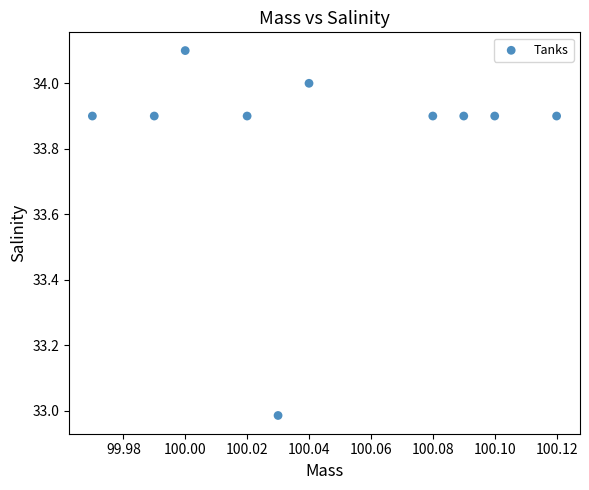

What is the average Y value?

33.8